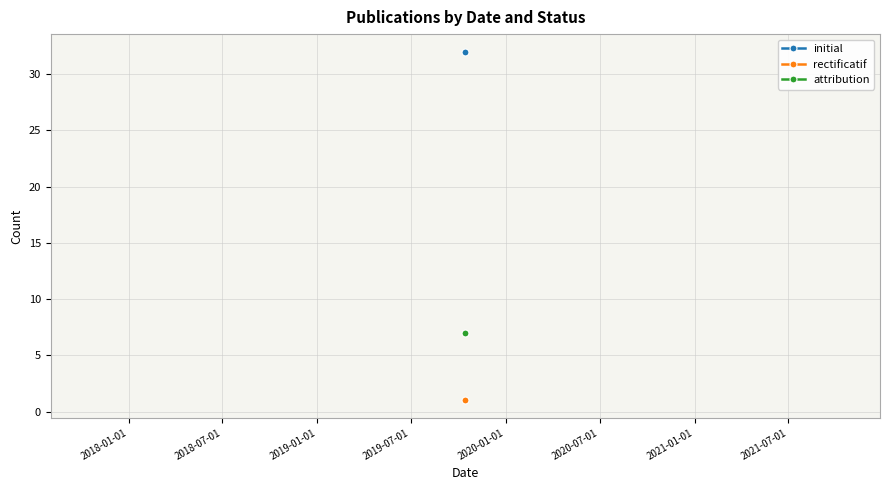

The value of initial at 2019-10-21 is 25. True or false?

False